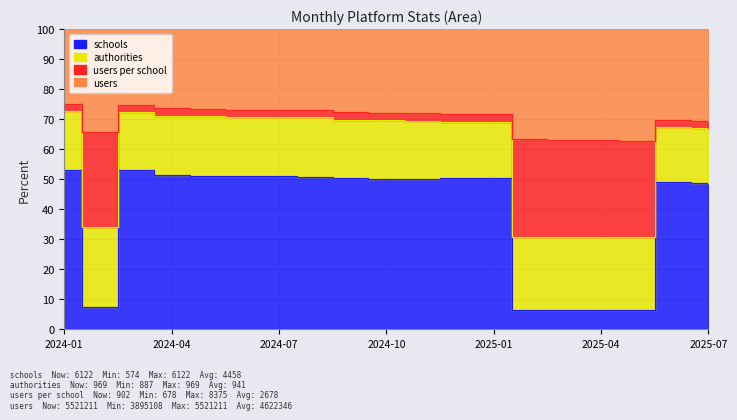

What is the difference between the maximum and minimum values in the schools series?

46.8